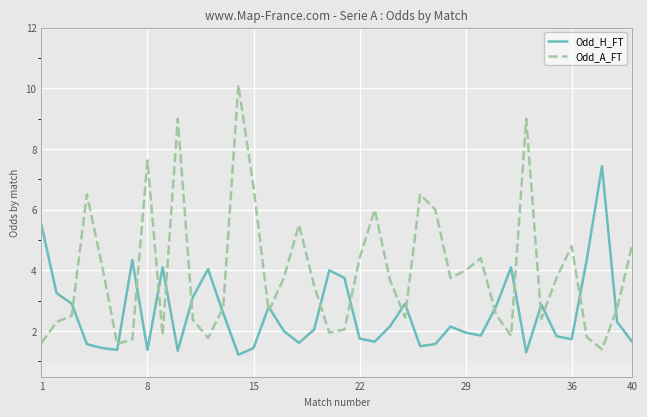

What is the average value of the Odd_A_FT series?

4.0